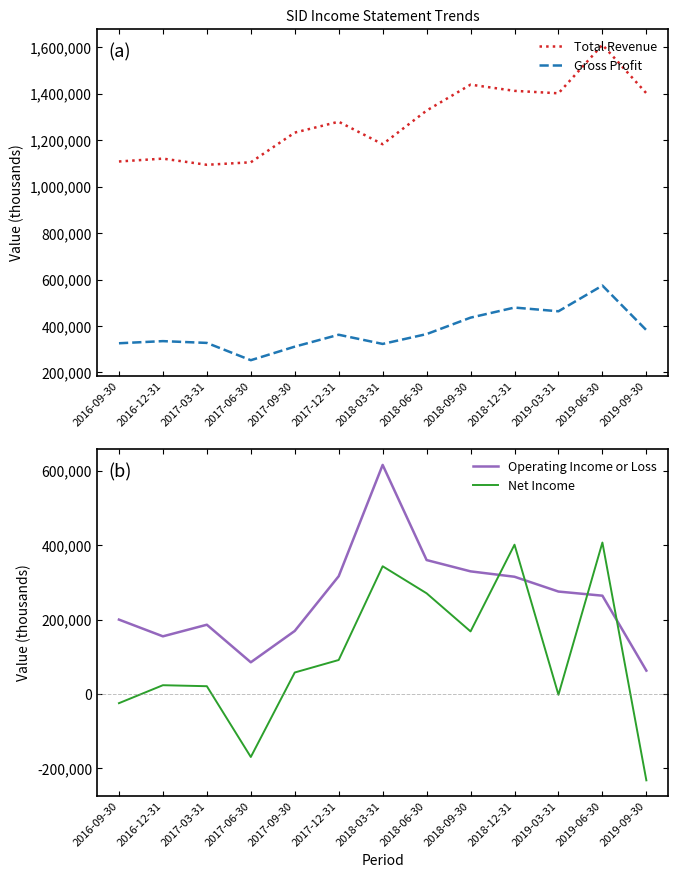

What is the minimum value for Total Revenue?

1094400